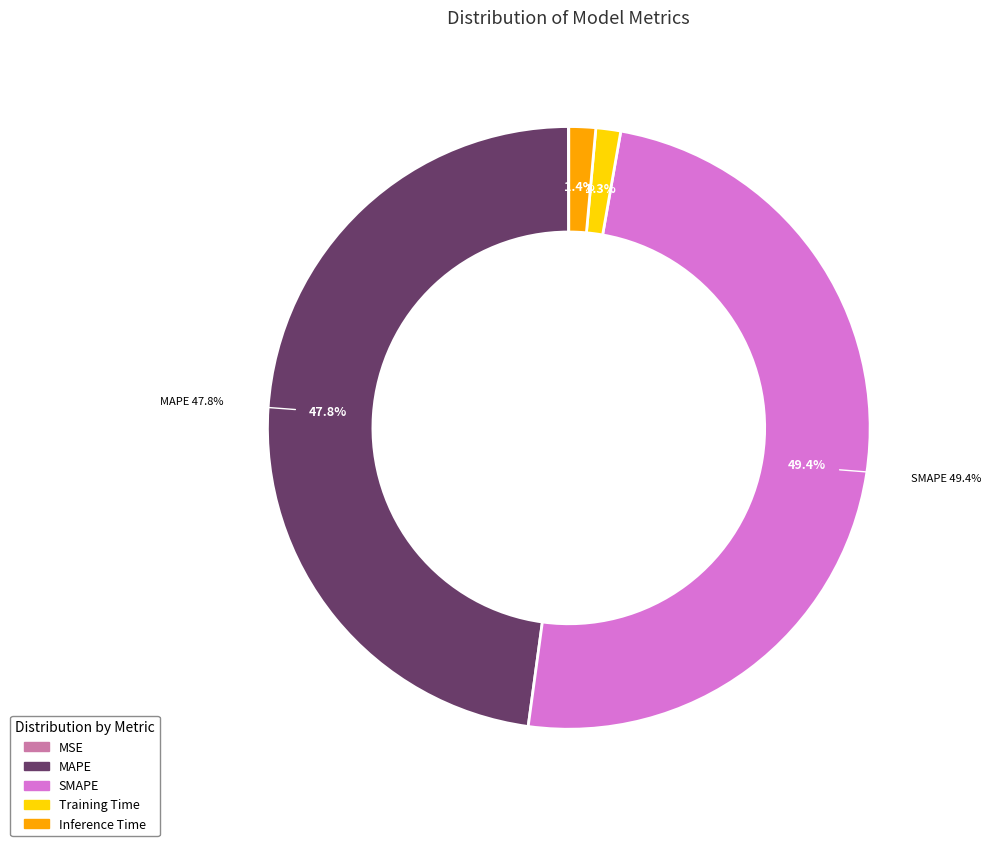

Does any single category account for the majority?

No